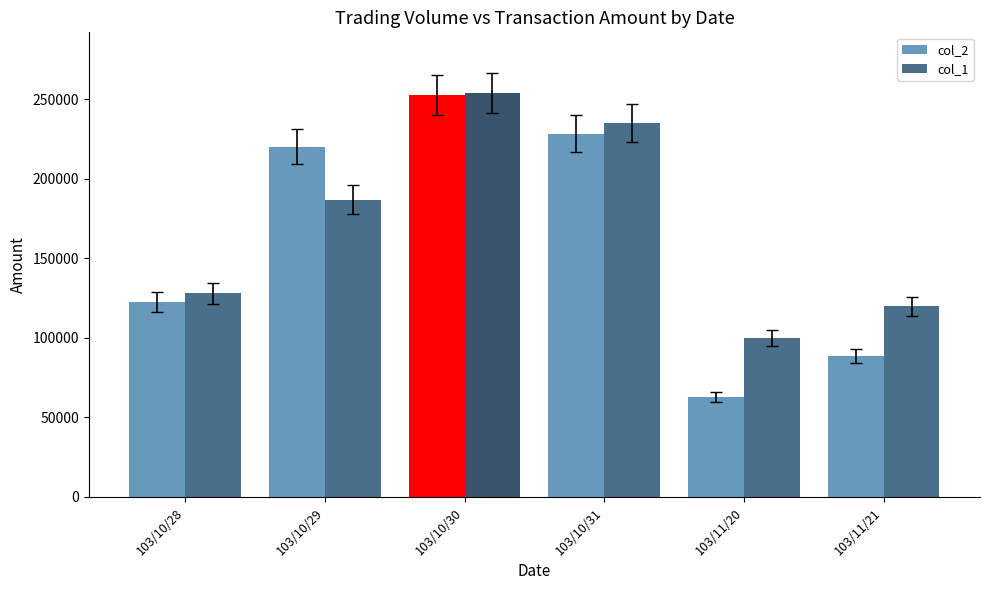

Rank the series by their average value, from highest to lowest.

col_1, col_2